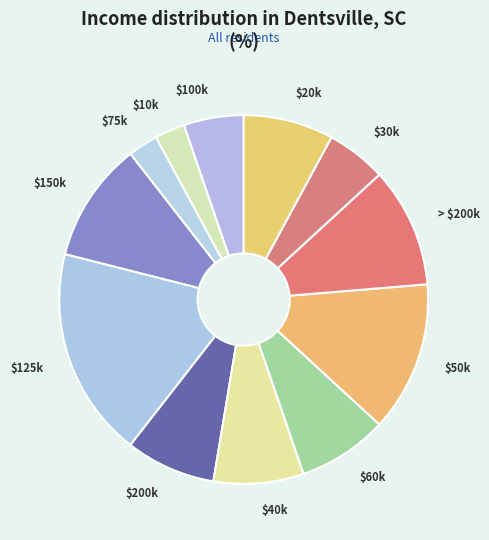

Is $50k the majority of the pie?

No